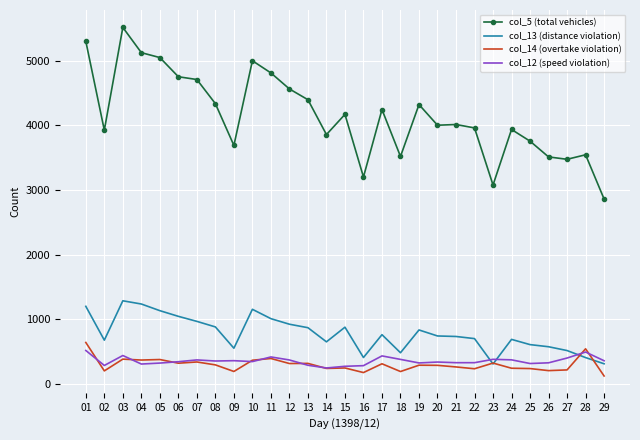

What is the difference between the col_12 (speed violation) values at 03 and 16?

157